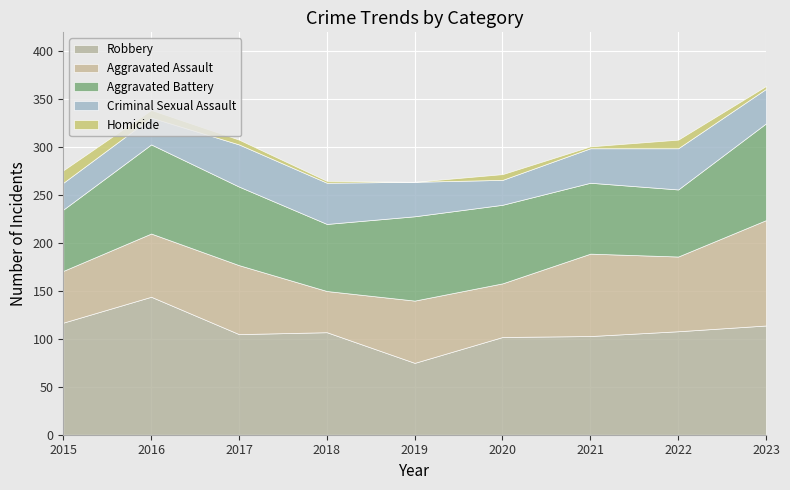

How many lines are shown in the chart?

5